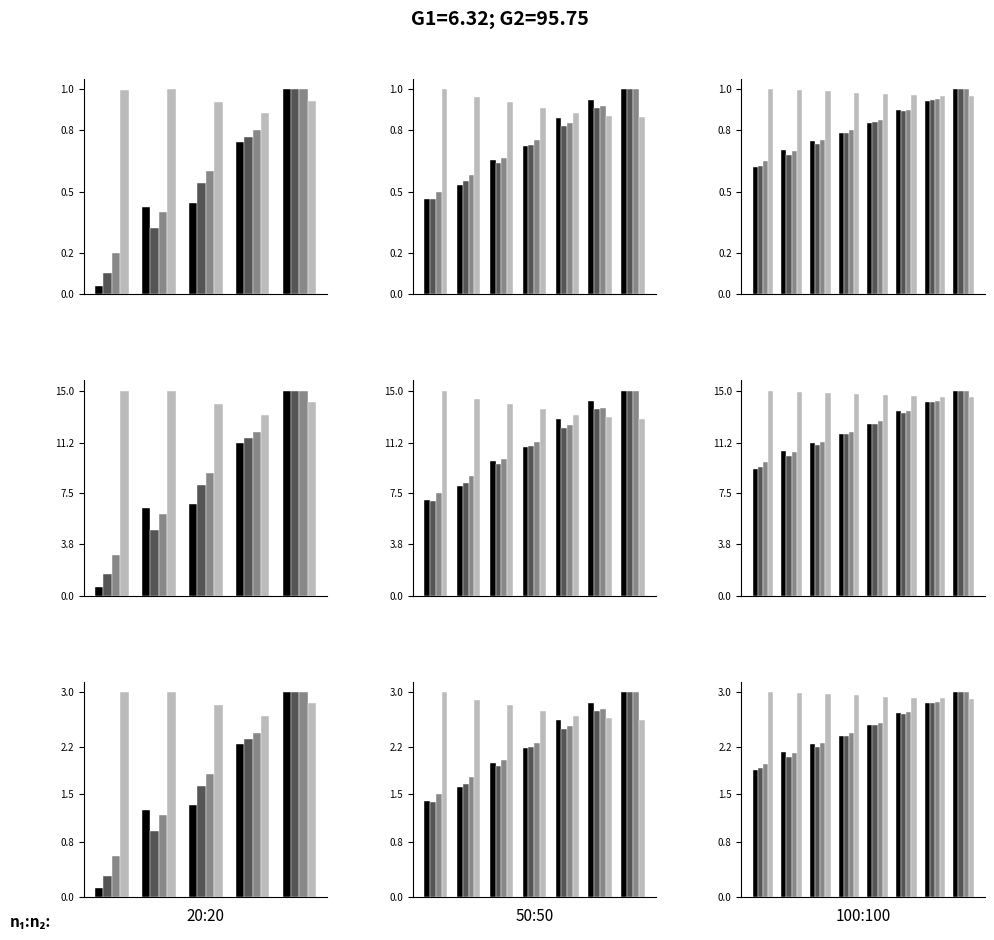

What is the difference between the second highest and second lowest values in the round series?

0.8